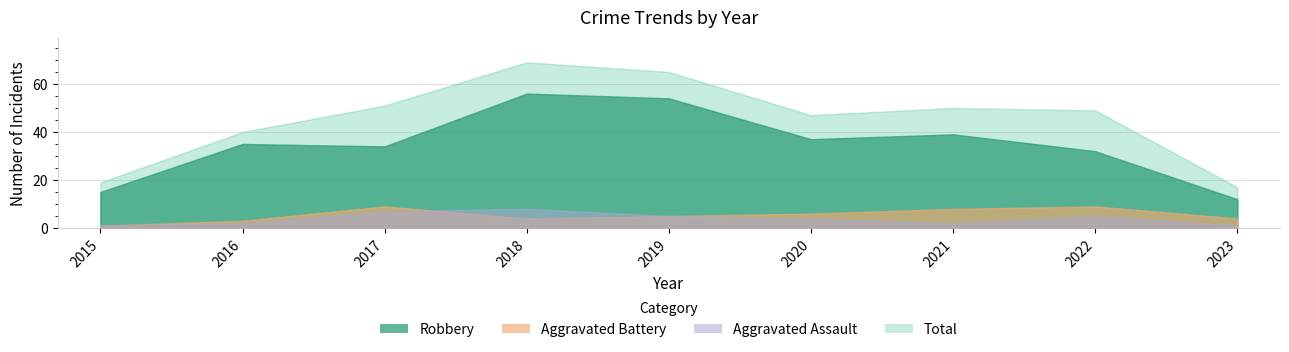

What is the sum of the Total values at 2020 and 2015?

66